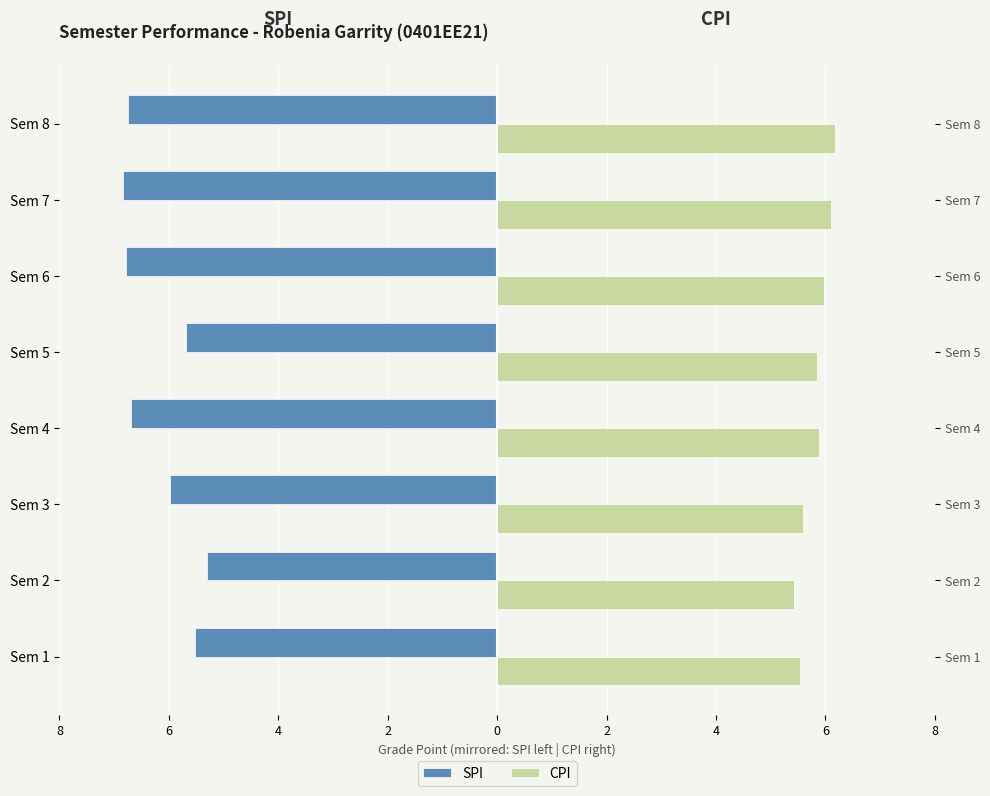

Reading right to left, list all the values displayed in this chart.

SPI: -6.7	-6.8	-6.8	-5.7	-6.7	-6.0	-5.3	-5.5
CPI: 6.2	6.1	6.0	5.8	5.9	5.6	5.4	5.5